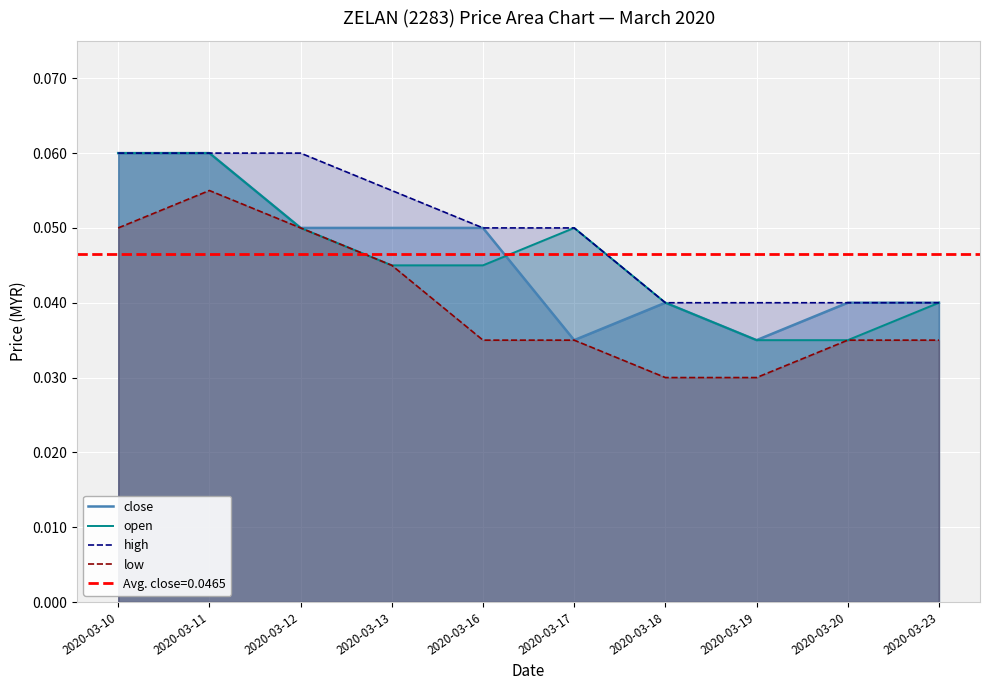

Rank the series by their maximum value, from lowest to highest.

low, close, open, high